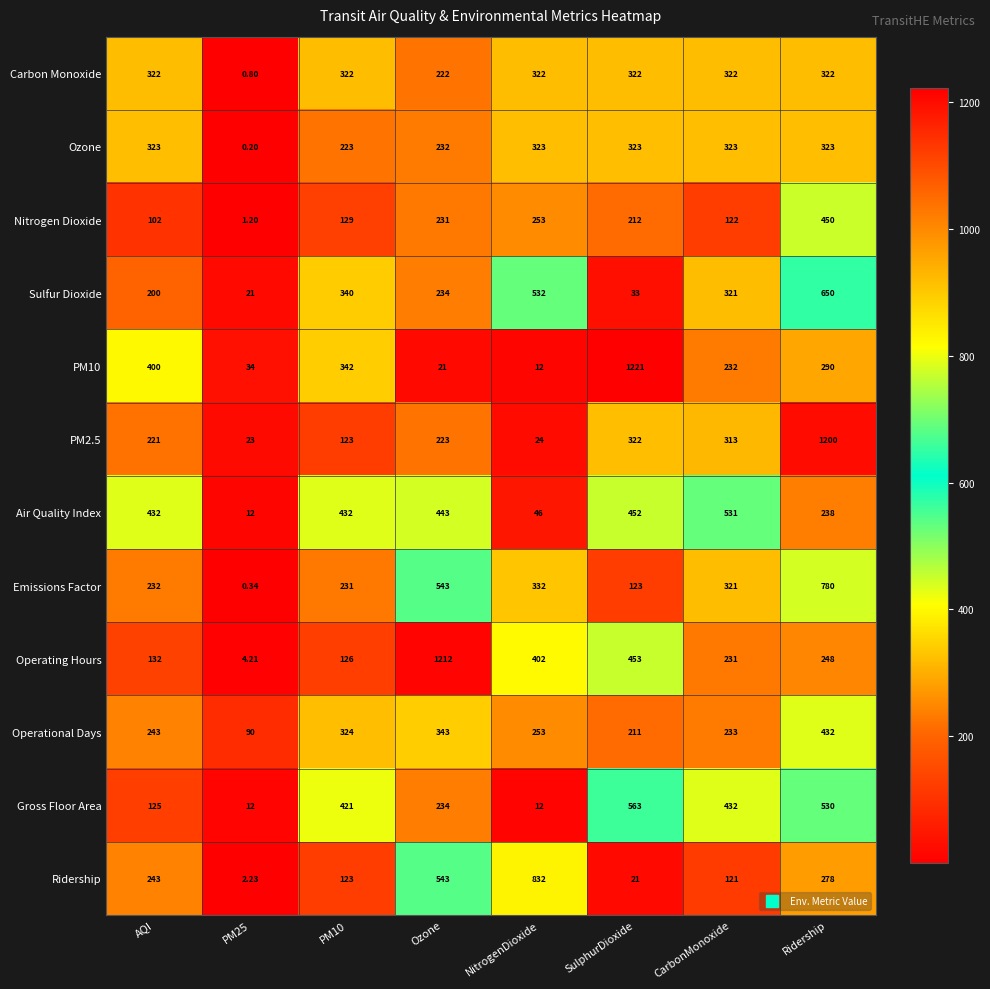

Which series has the largest total across all categories?

Operating Hours